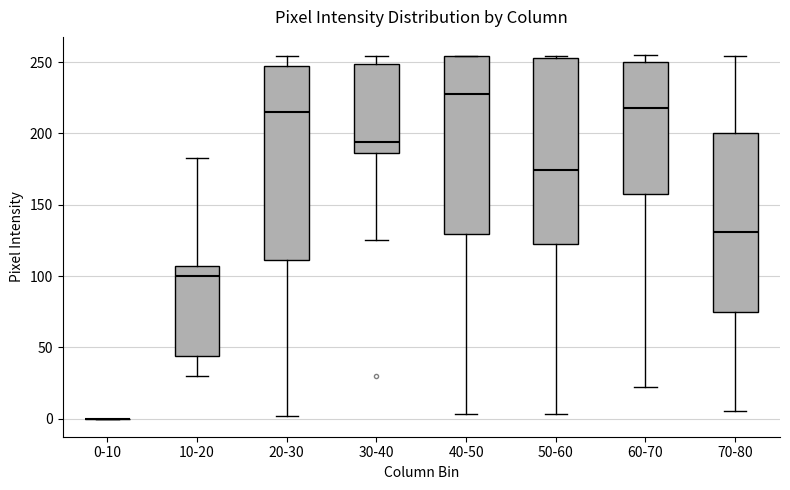

Which box is the tallest, from its lower edge to its upper edge?

20-30